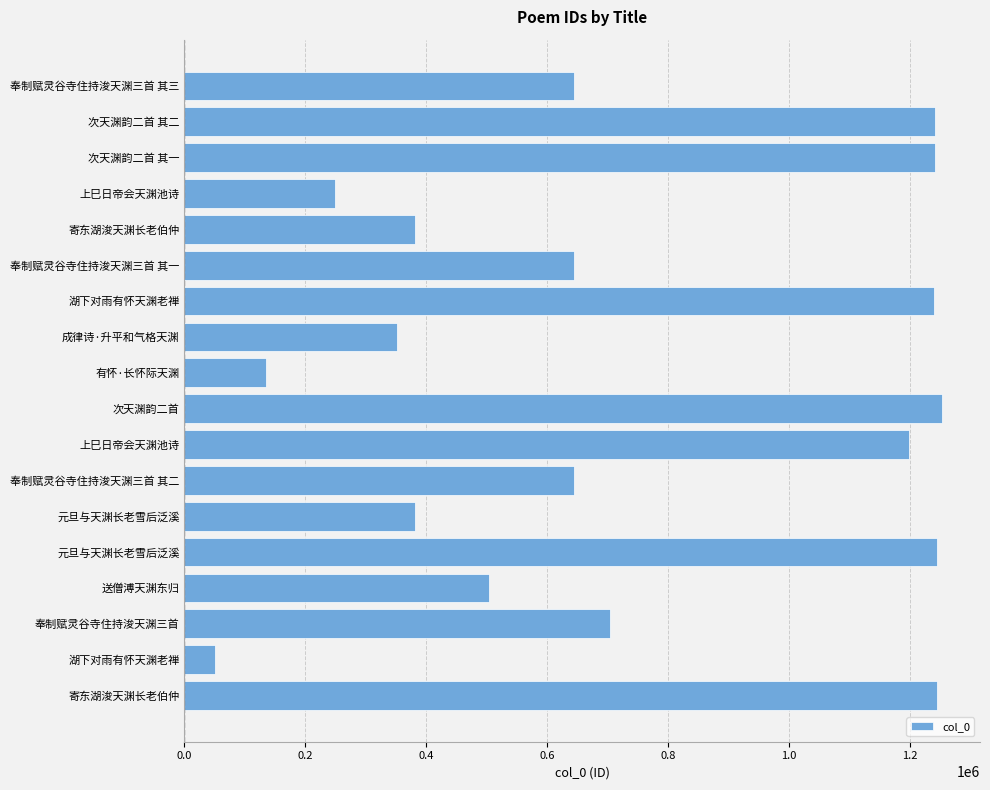

Count the number of data series in this chart.

1